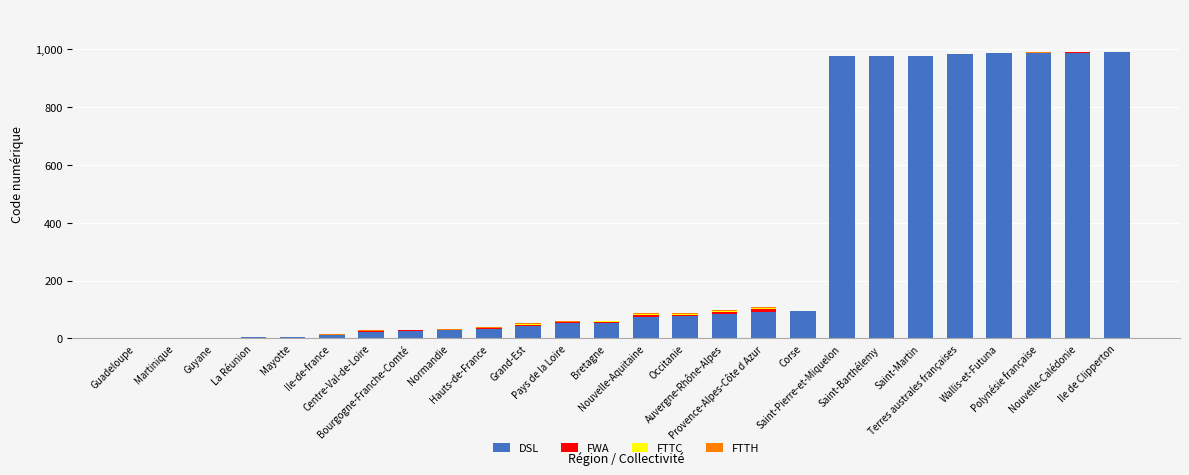

Does the chart contain stacked bars?

Yes